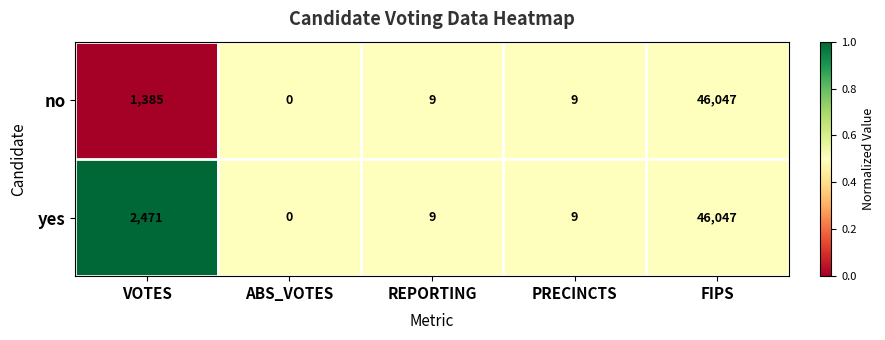

Which label corresponds to the largest value in the chart?

FIPS